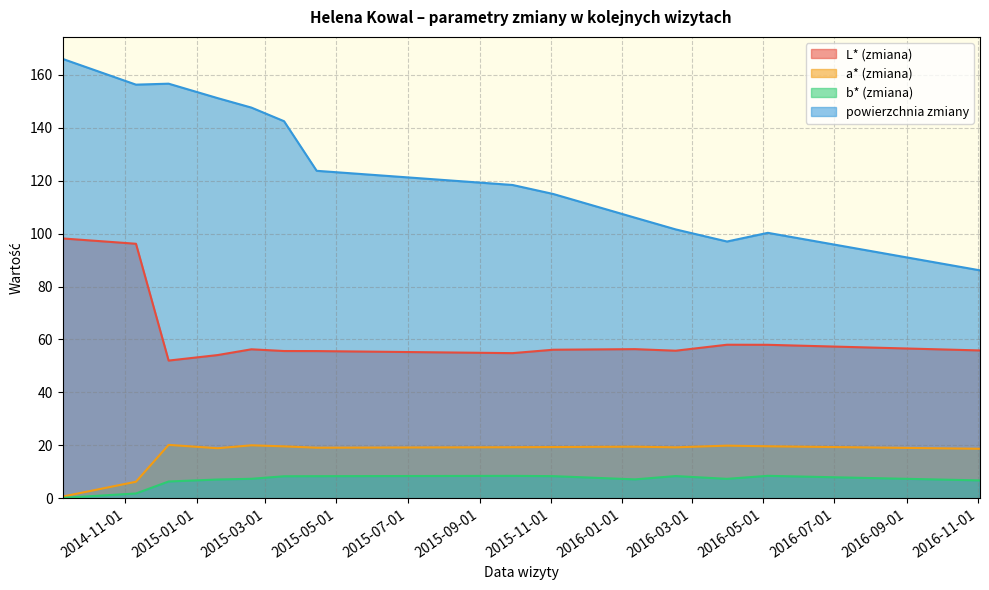

What is the label of the 4th point from the left?

2015-01-19